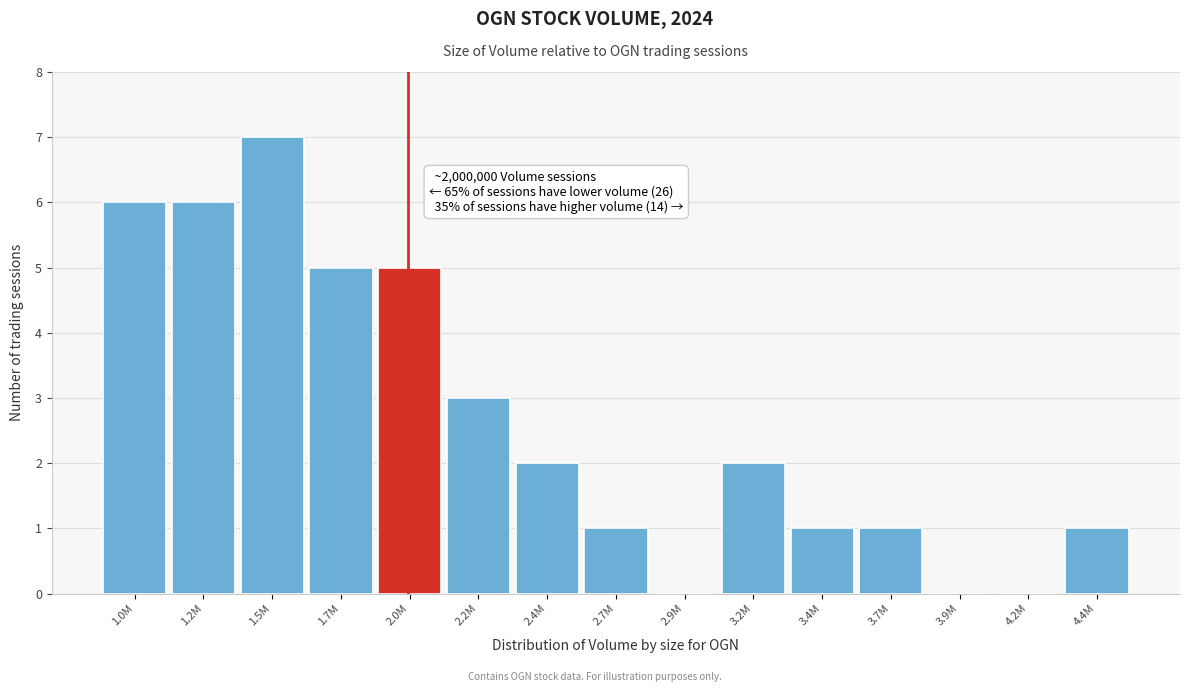

Reading left to right, what are all the values shown in this chart?

1.0M=6	1.2M=6	1.5M=7	1.7M=5	2.0M=5	2.2M=3	2.4M=2	2.7M=1	2.9M=0	3.2M=2	3.4M=1	3.7M=1	3.9M=0	4.2M=0	4.4M=1